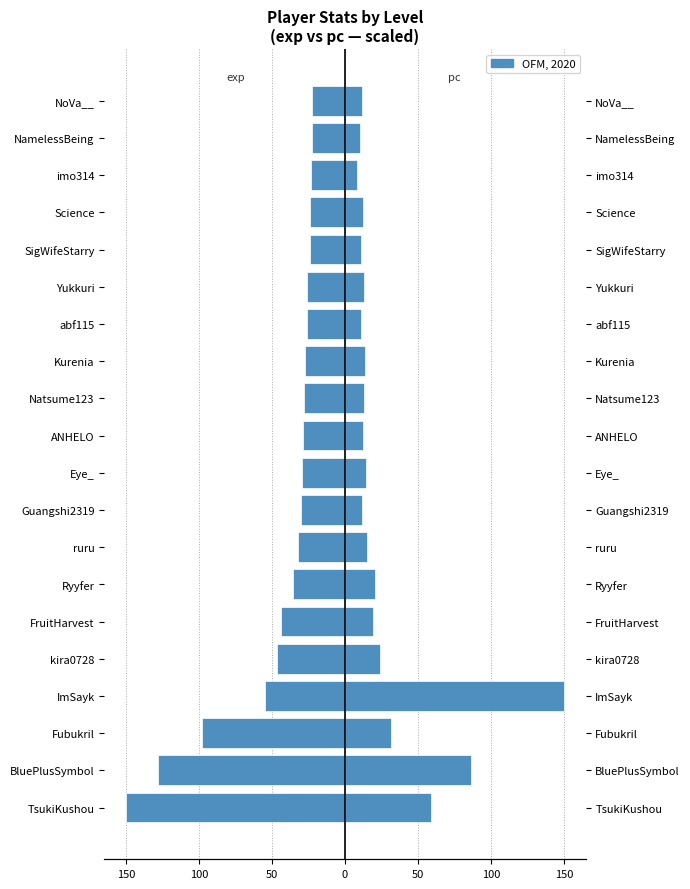

List the series in order of their peak value, lowest first.

exp, pc